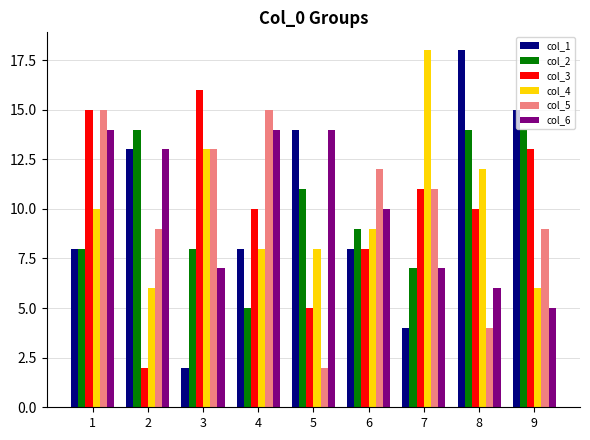

Reading left to right, transcribe all the data shown in this chart.

col_1: 1=8	2=13	3=2	4=8	5=14	6=8	7=4	8=18	9=15
col_2: 1=8	2=14	3=8	4=5	5=11	6=9	7=7	8=14	9=14
col_3: 1=15	2=2	3=16	4=10	5=5	6=8	7=11	8=10	9=13
col_4: 1=10	2=6	3=13	4=8	5=8	6=9	7=18	8=12	9=6
col_5: 1=15	2=9	3=13	4=15	5=2	6=12	7=11	8=4	9=9
col_6: 1=14	2=13	3=7	4=14	5=14	6=10	7=7	8=6	9=5